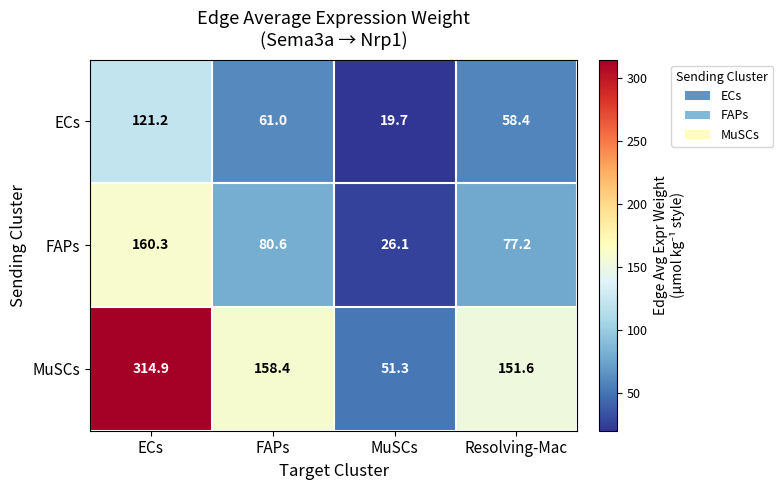

Which series changed the most between ECs and Resolving-Mac?

MuSCs